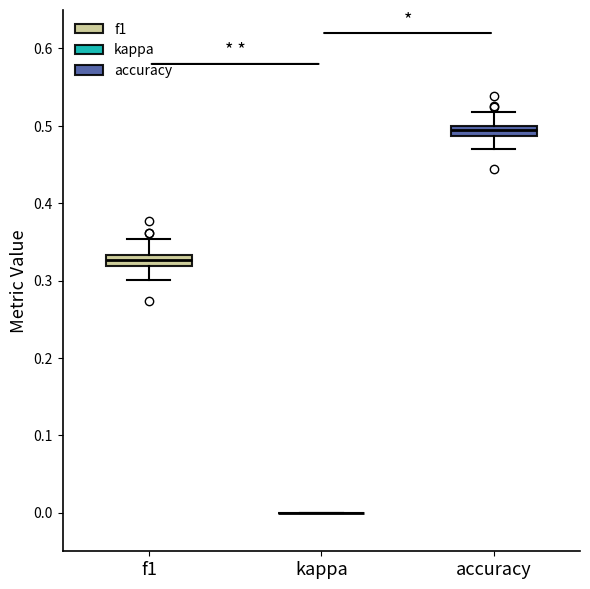

Where is the upper edge of the box for f1 on the y-axis? The values are not printed on the chart, so give them approximately, as read against the axis.

0.33